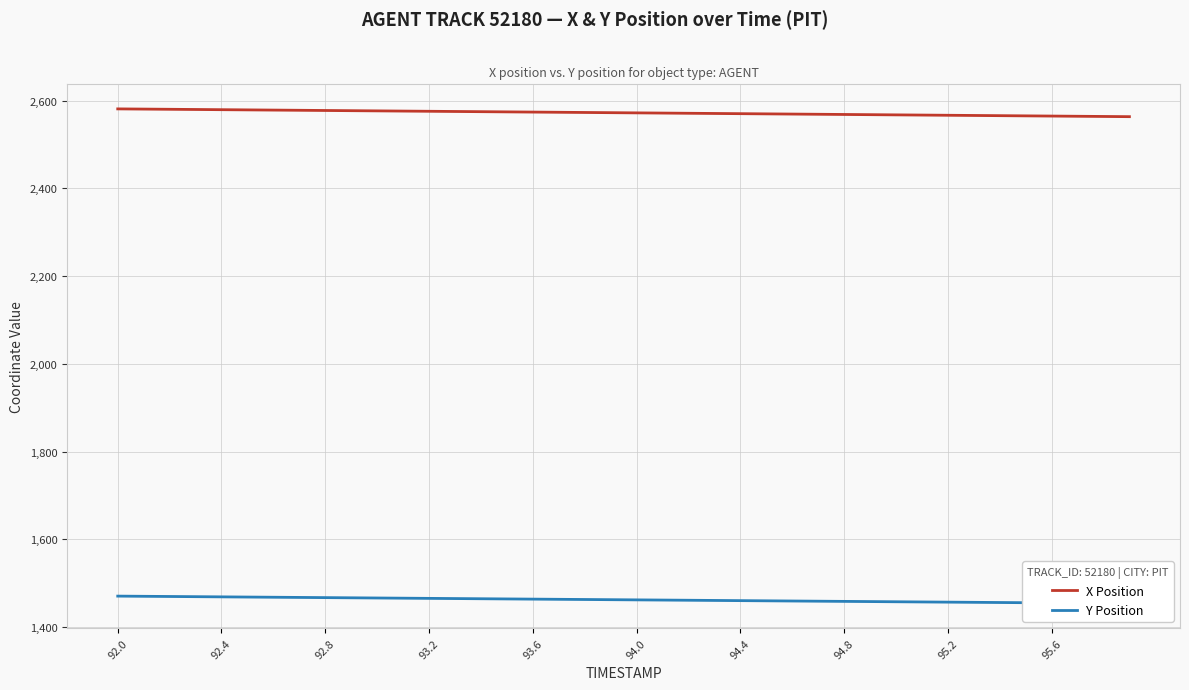

Reading left to right, transcribe all the data shown in this chart.

X Position: 2581.3	2580.8	2580.3	2579.9	2579.4	2579.0	2578.5	2578.1	2577.6	2577.2	2576.7	2576.3	2575.8	2575.3	2574.9	2574.4	2574.0	2573.5	2573.1	2572.6	2572.2	2571.7	2571.3	2570.8	2570.3	2569.9	2569.4	2569.0	2568.5	2568.1	2567.6	2567.2	2566.7	2566.3	2565.8	2565.3	2564.9	2564.4	2564.0	2563.5
Y Position: 1470.3	1469.9	1469.5	1469.0	1468.6	1468.2	1467.7	1467.3	1466.9	1466.4	1466.0	1465.6	1465.2	1464.7	1464.3	1463.9	1463.4	1463.0	1462.6	1462.2	1461.7	1461.3	1460.9	1460.4	1460.0	1459.6	1459.1	1458.7	1458.3	1457.8	1457.4	1457.0	1456.6	1456.1	1455.7	1455.3	1454.8	1454.4	1454.0	1453.6